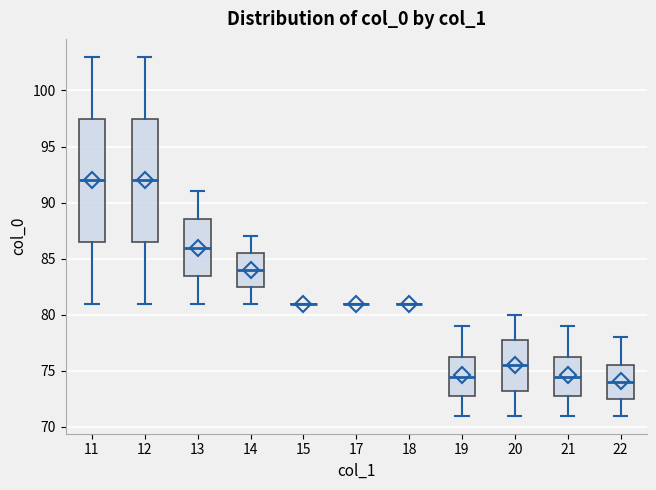

Where is the lower edge of the box at x = 20 on the y-axis? The values are not printed on the chart, so give them approximately, as read against the axis.

73.5